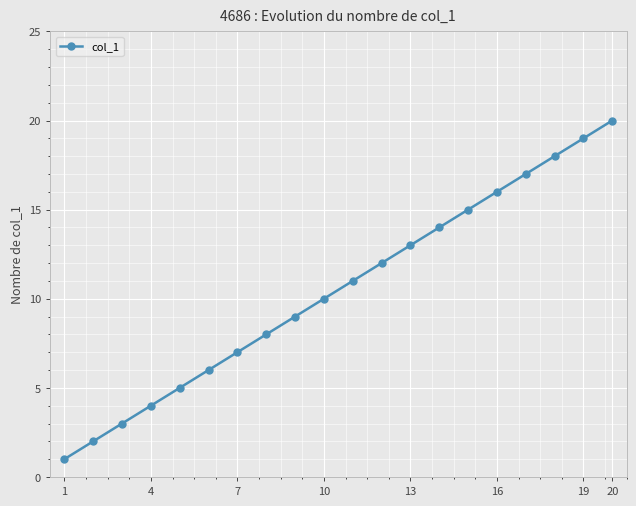

What is the difference between the maximum and minimum values?

19